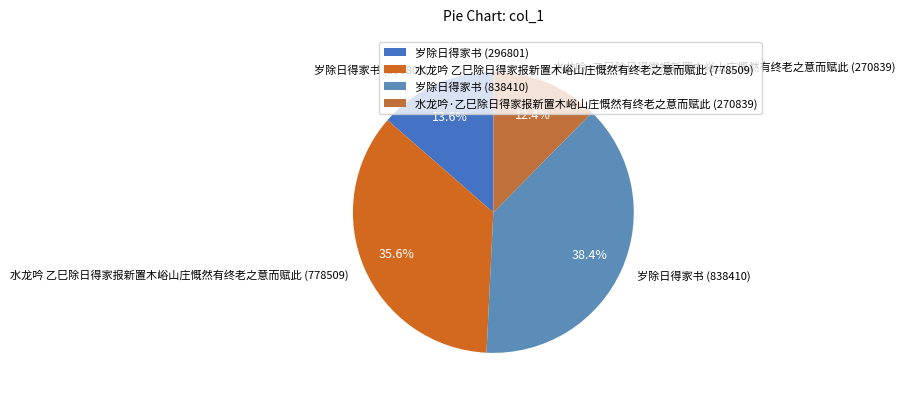

What percentage is the 水龙吟 乙巳除日得家报新置木峪山庄慨然有终老之意而赋此 (778509) slice, to the nearest percent?

36%